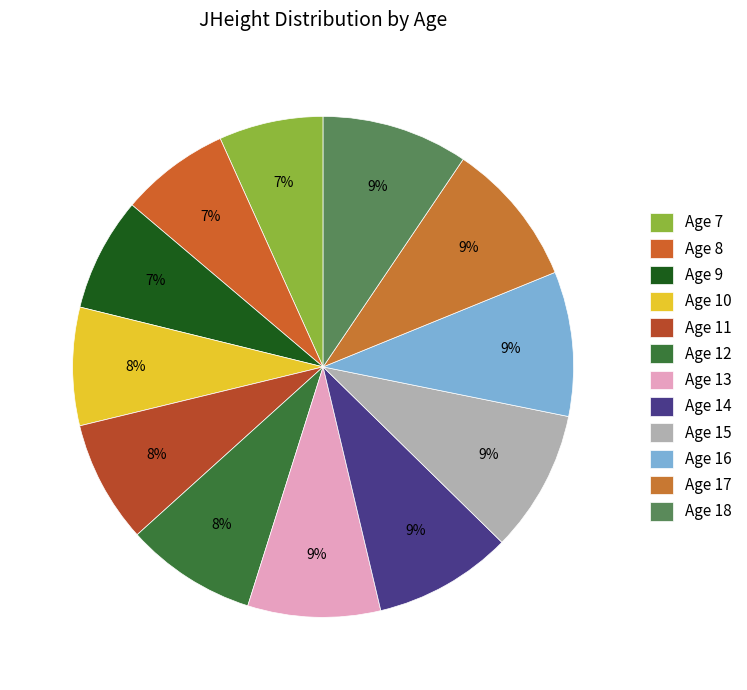

Rank the categories by value from highest to lowest.

18, 17, 16, 15, 14, 13, 12, 11, 10, 9, 8, 7